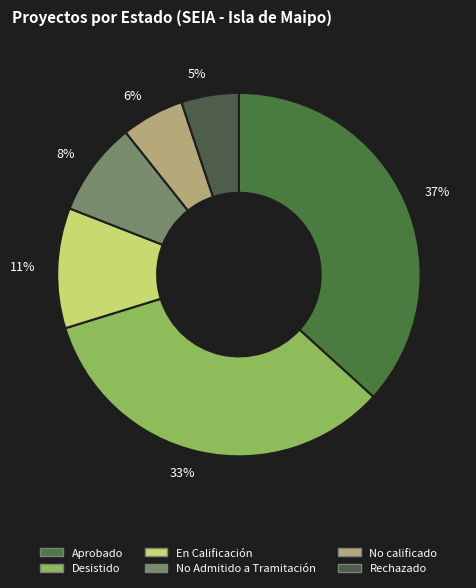

Rank the categories by value from highest to lowest.

Aprobado, Desistido, En Calificación, No Admitido a Tramitación, No calificado, Rechazado